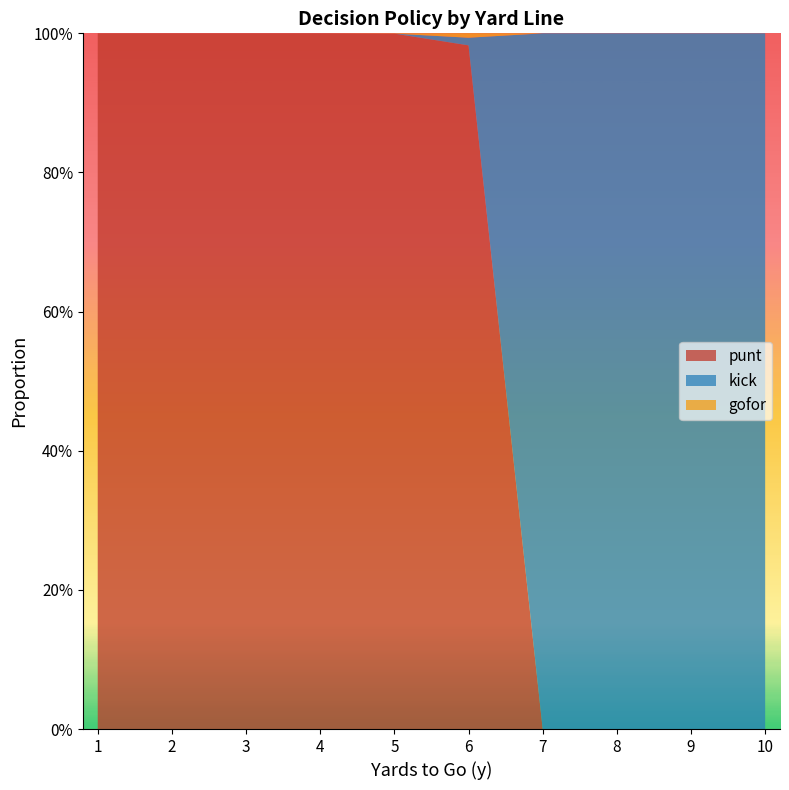

Reading left to right, transcribe all the data shown in this chart.

punt: 1.0	1.0	1.0	1.0	1.0	1.0	0.0	0.0	0.0	0.0
kick: 0.0	0.0	0.0	0.0	0.0	0.0	1.0	1.0	1.0	1.0
gofor: 0.0	0.0	0.0	0.0	0.0	0.0	0.0	0.0	0.0	0.0